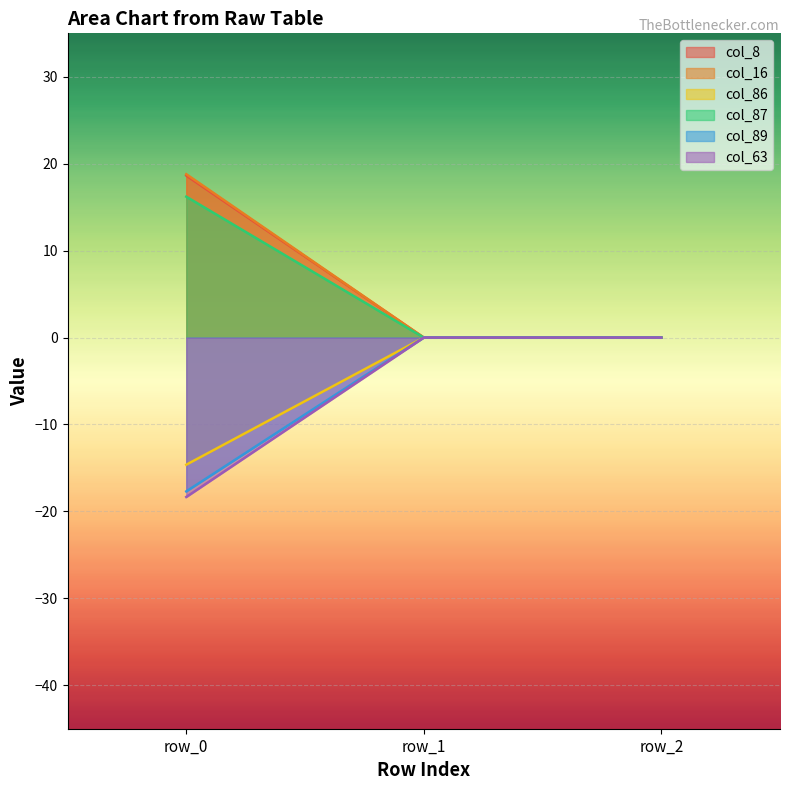

What is the sum of the col_16 values at row_2 and row_0?

18.8